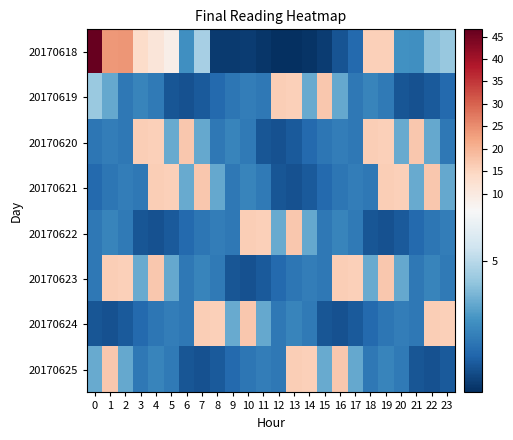

What is the greatest value displayed?

46.6